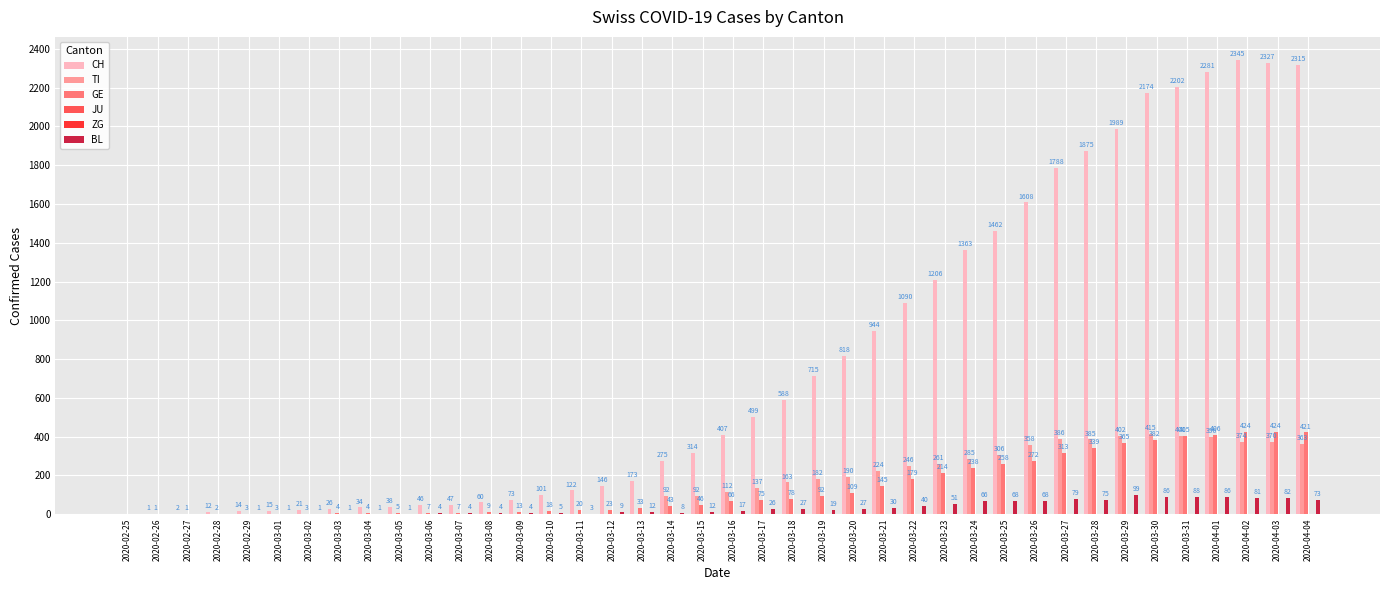

Which has a higher value, 2020-03-17 or 2020-02-27?

2020-03-17